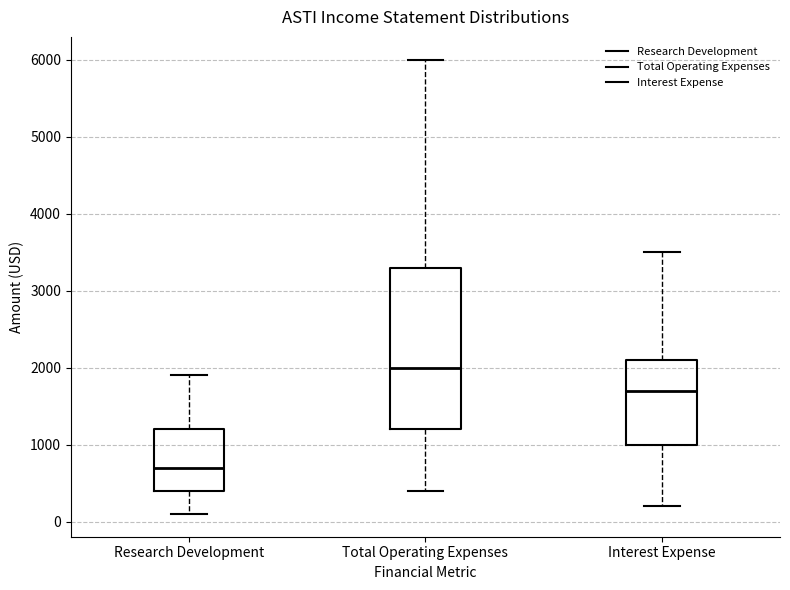

Where is the lower edge of the box for Total Operating Expenses on the y-axis? The values are not printed on the chart, so give them approximately, as read against the axis.

1200